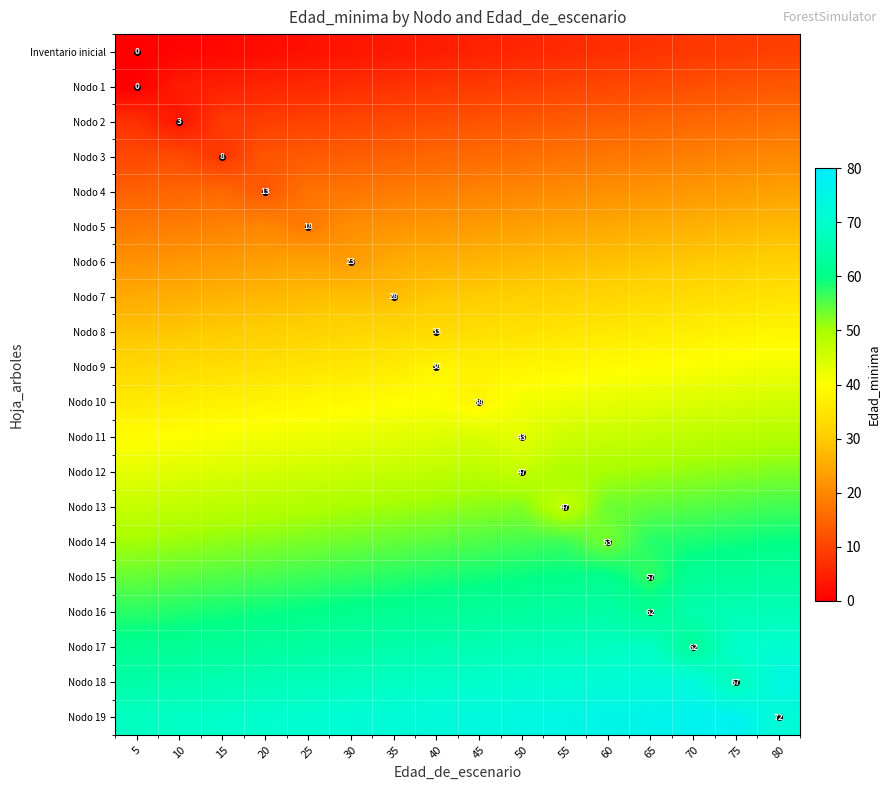

At how many categories does at least one series exceed 31?

16